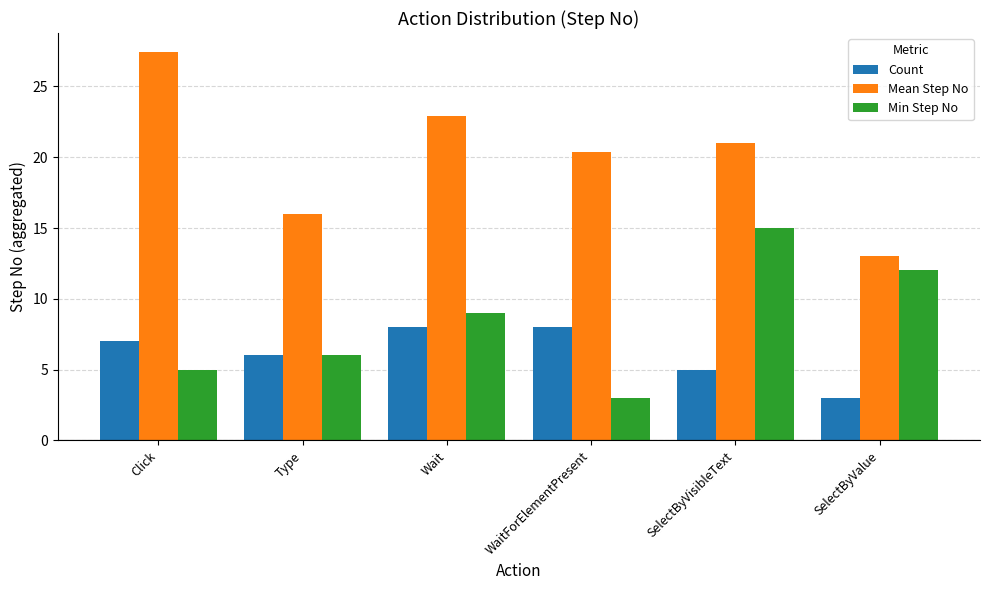

The value of Mean Step No at Wait is 38.9. True or false?

False